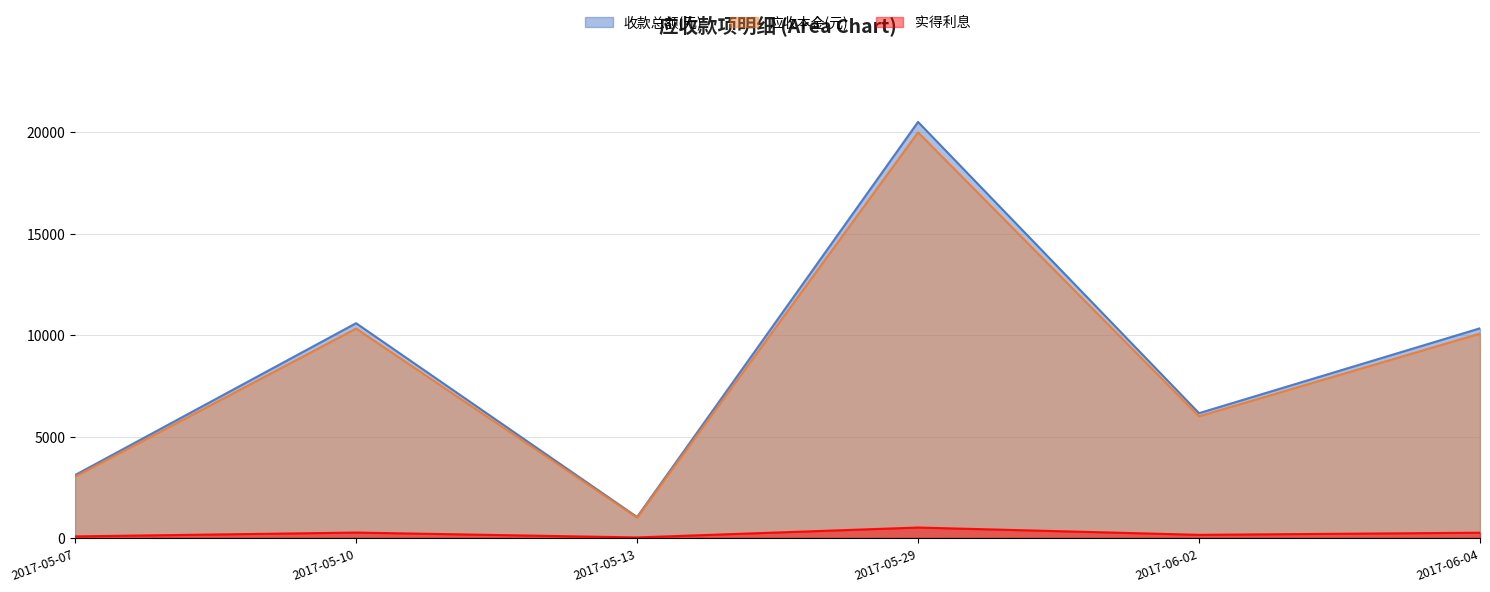

True or false: 实得利息 has a value of 265.9 at 2017-05-10.

True